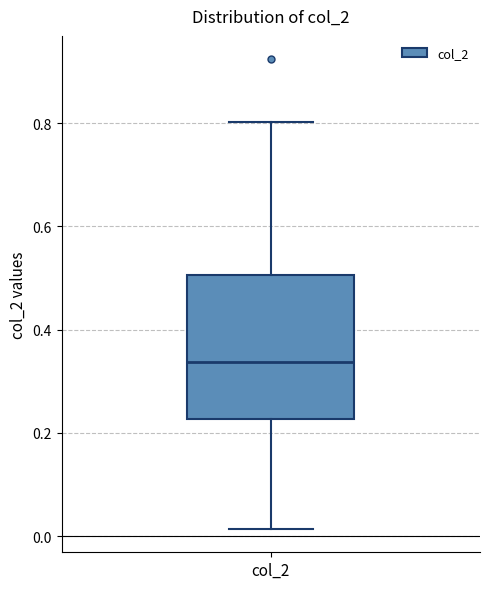

Transcribe this box plot: give where the median line is, the range the box spans, and where the two whiskers end, as read against the y-axis. The values are not printed on the chart, so give them approximately, as read against the axis.

median 0.34, box 0.22 to 0.50, whiskers 0.02 to 0.80